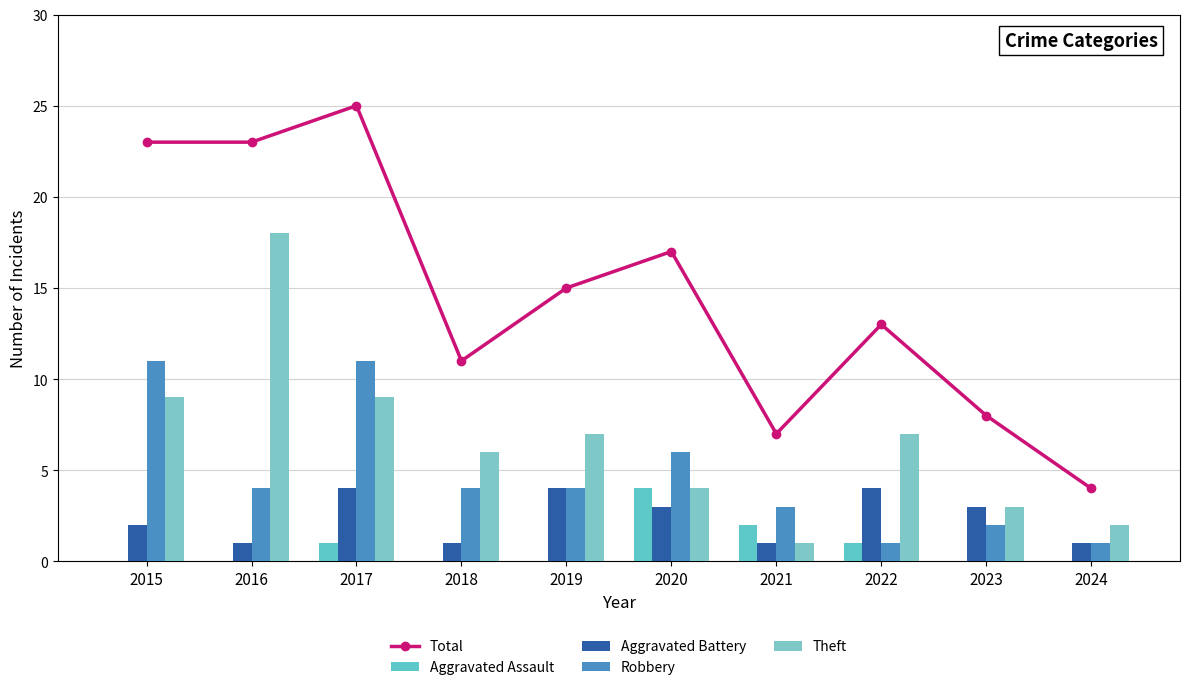

Reading left to right, transcribe all the data shown in this chart.

Total: 23	23	25	11	15	17	7	13	8	4
Aggravated Assault: 0	0	1	0	0	4	2	1	0	0
Aggravated Battery: 2	1	4	1	4	3	1	4	3	1
Robbery: 11	4	11	4	4	6	3	1	2	1
Theft: 9	18	9	6	7	4	1	7	3	2